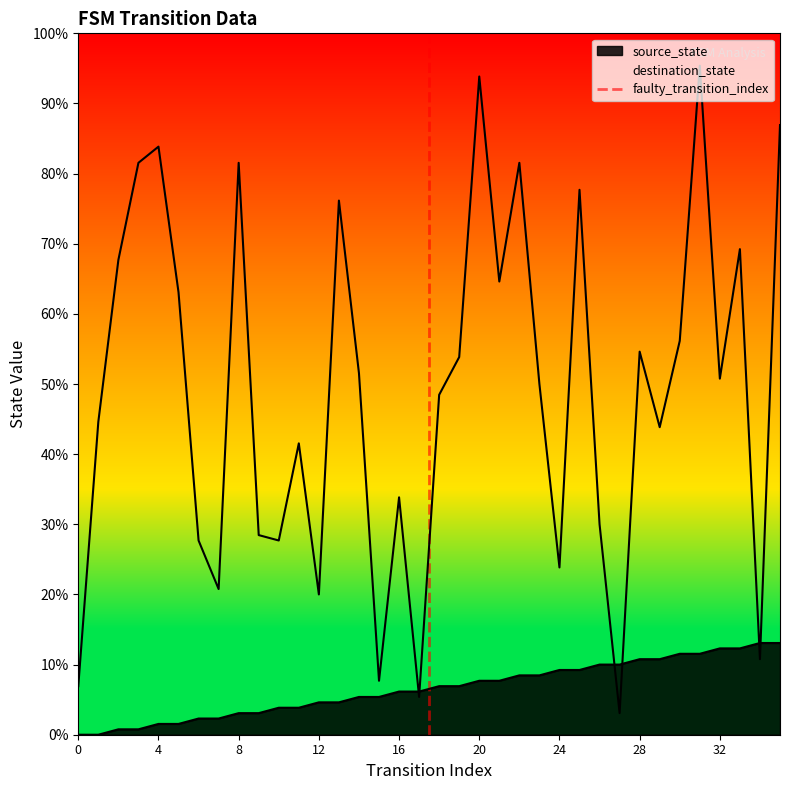

What is the greatest value displayed?

1